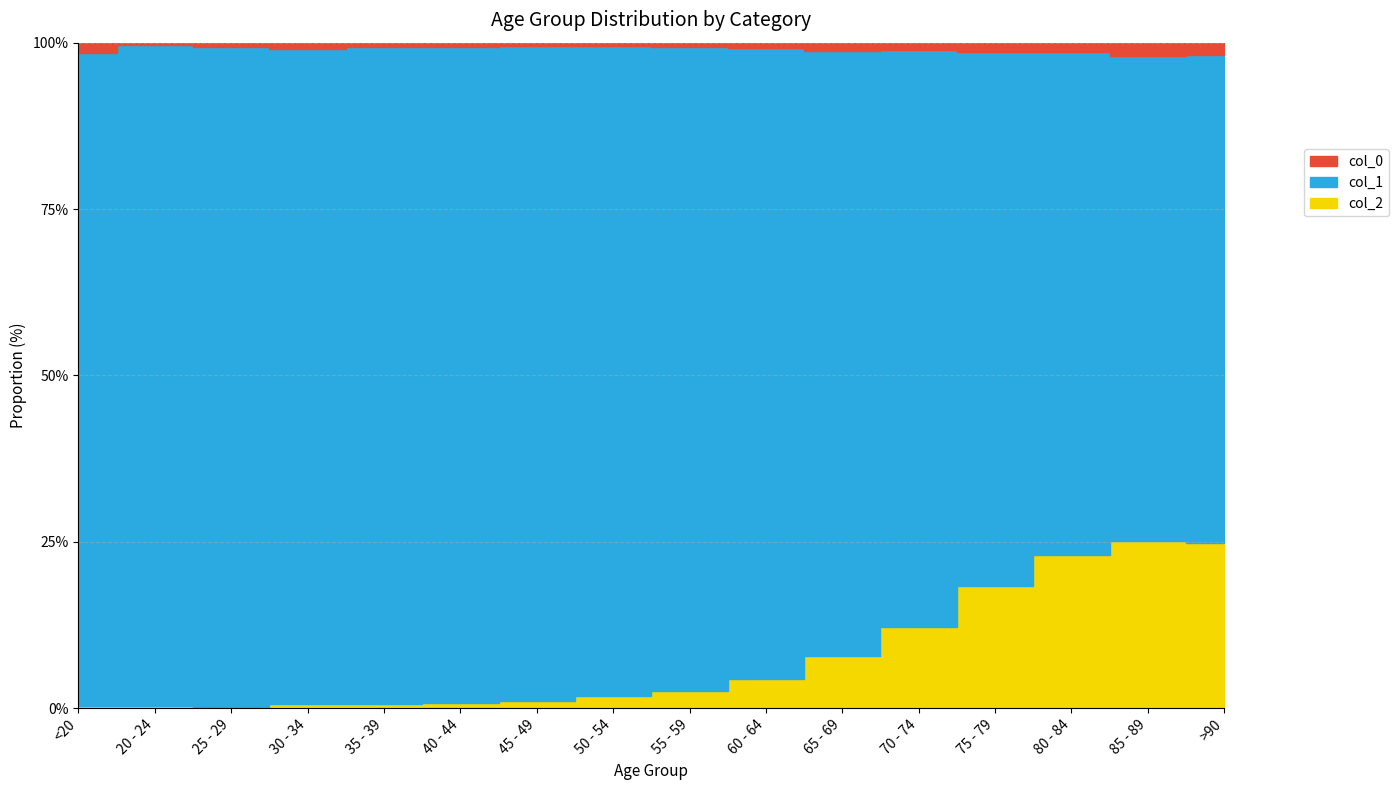

True or false: col_2 and col_1 cross at least once.

False